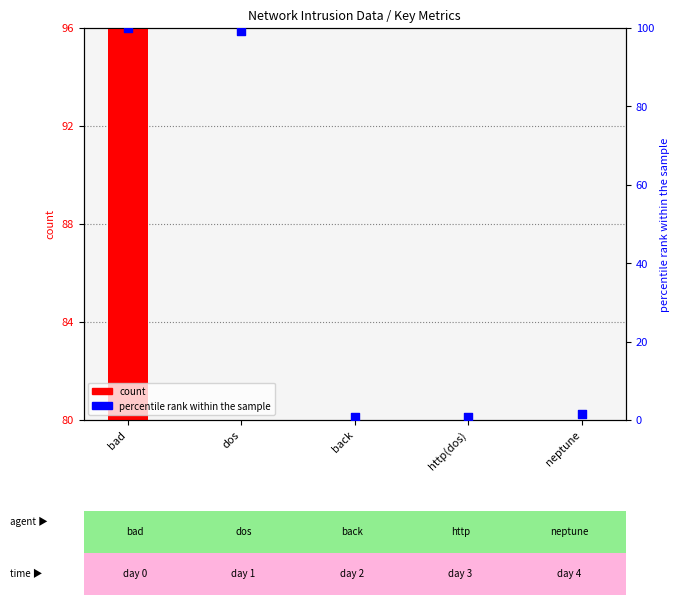

Which series reaches the maximum Y coordinate?

percentile rank within the sample